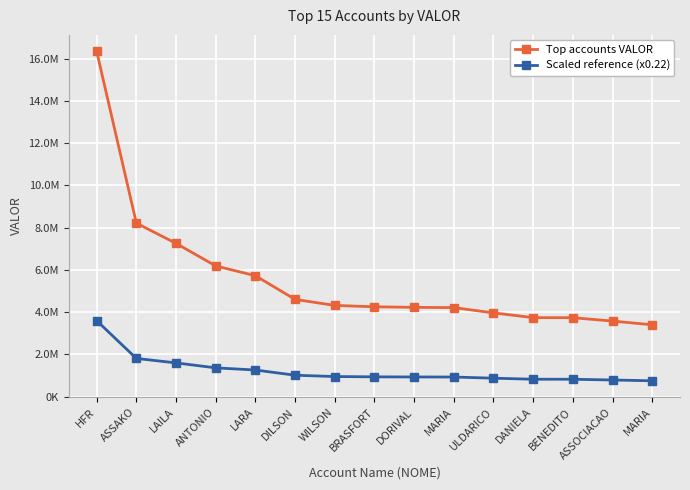

What is the difference between the maximum and second lowest values in the Scaled reference (x0.22) series?

2808880.0